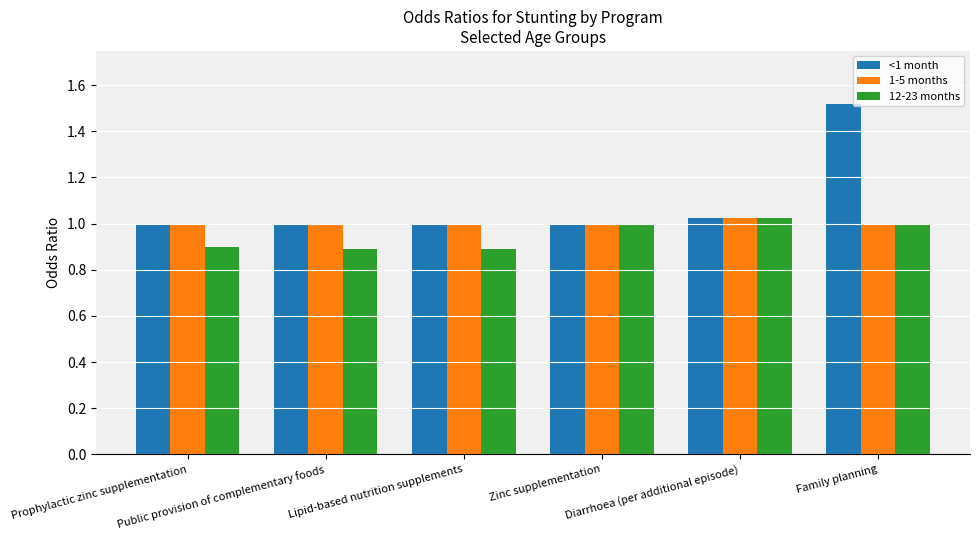

What is the smallest value displayed?

0.9